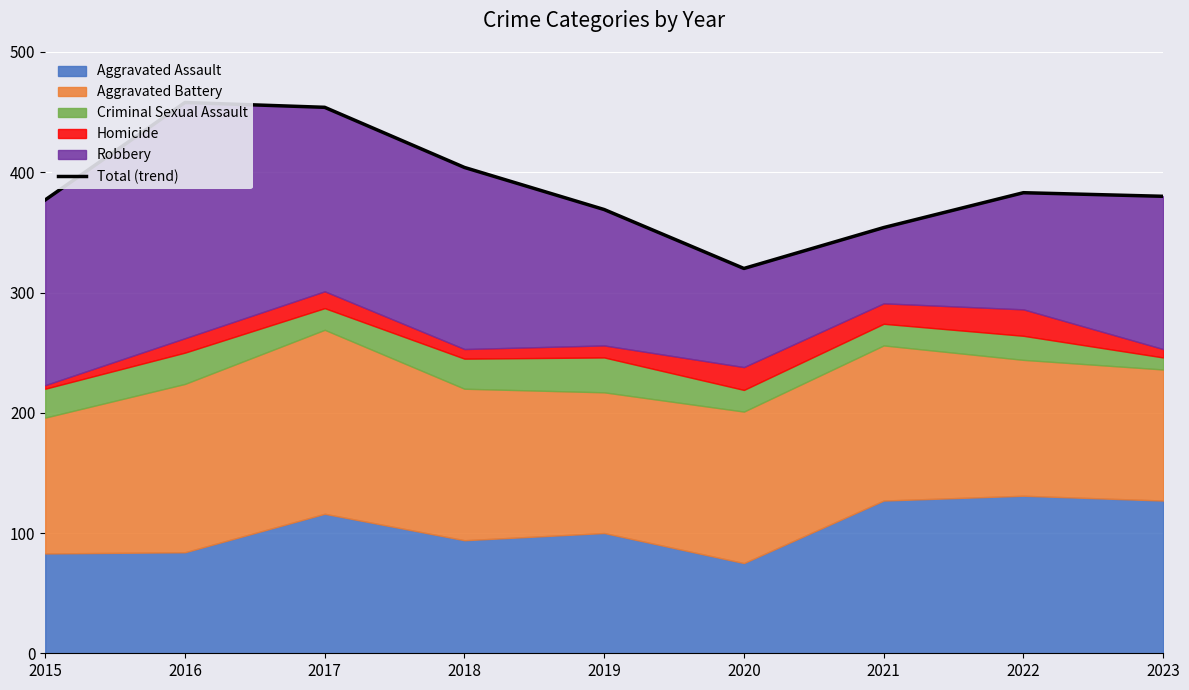

The value at 2023 is 556. True or false?

False